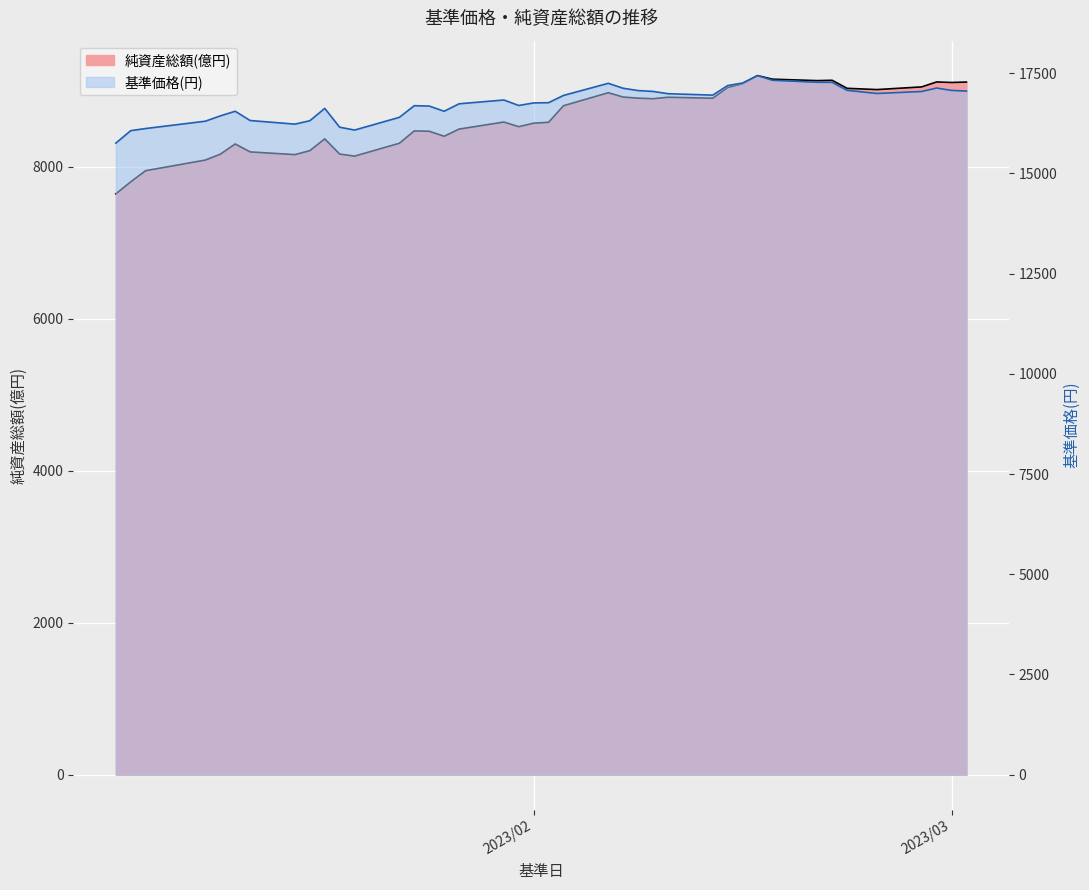

How many data points in 基準価格(円) are less than 16833?

20